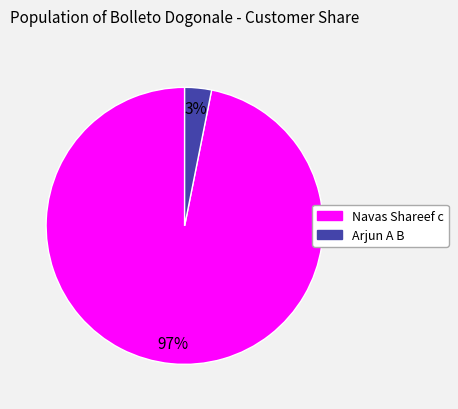

Which category has the biggest portion of the pie?

Navas Shareef c